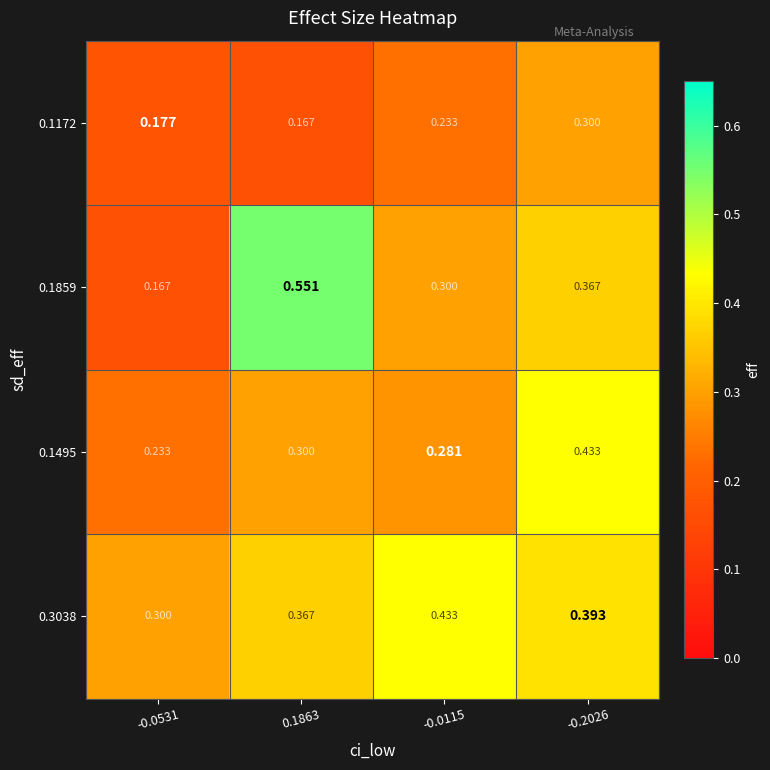

Is the value of 0.1495 at 0.1863 greater than the value of 0.1172 at -0.0531?

Yes